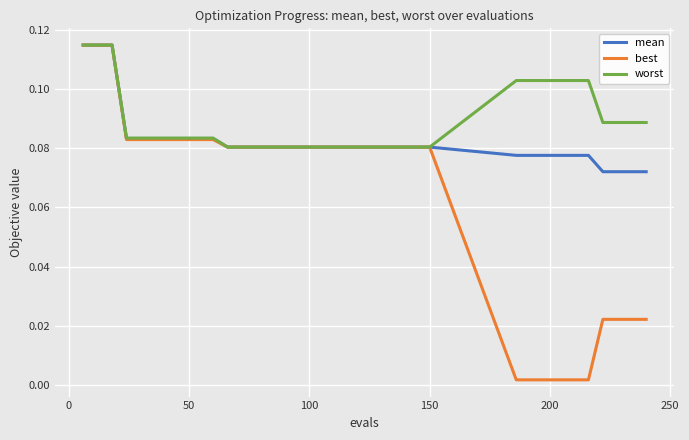

Which series has the widest spread of values?

best